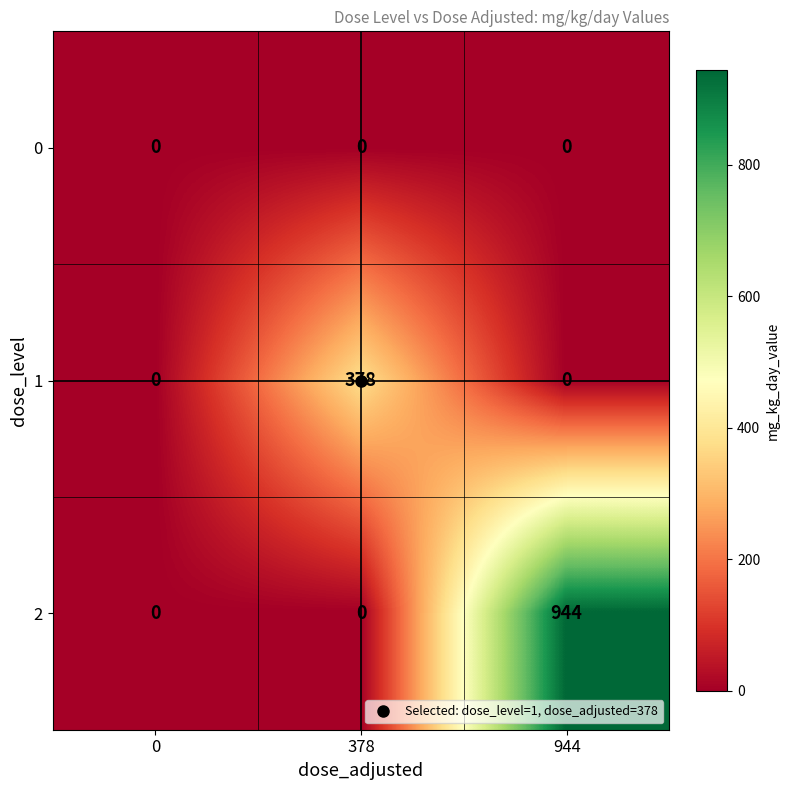

Between 0 and 378, which series saw the biggest shift?

1